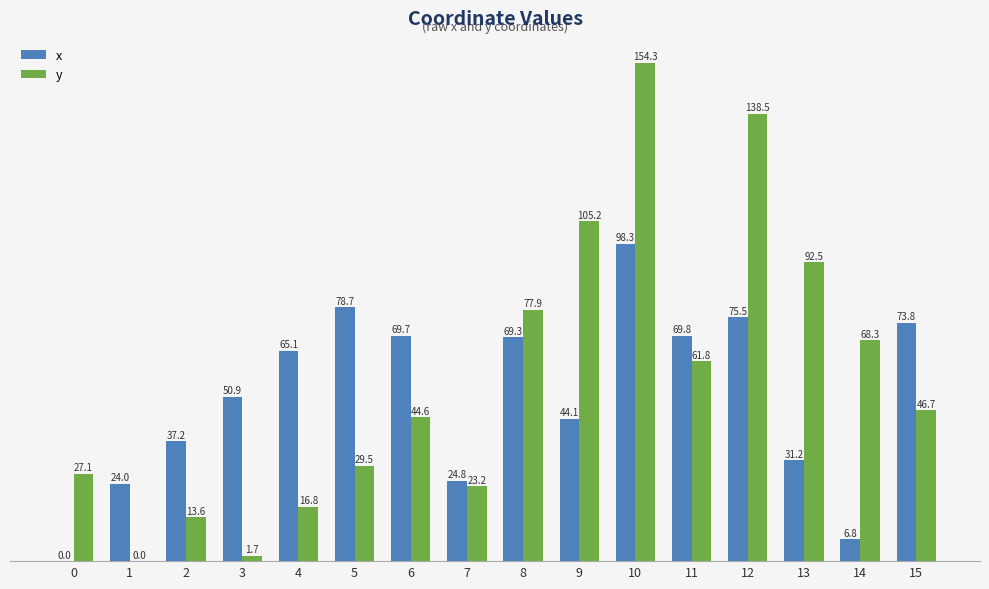

How many data points in x are above 65?

8